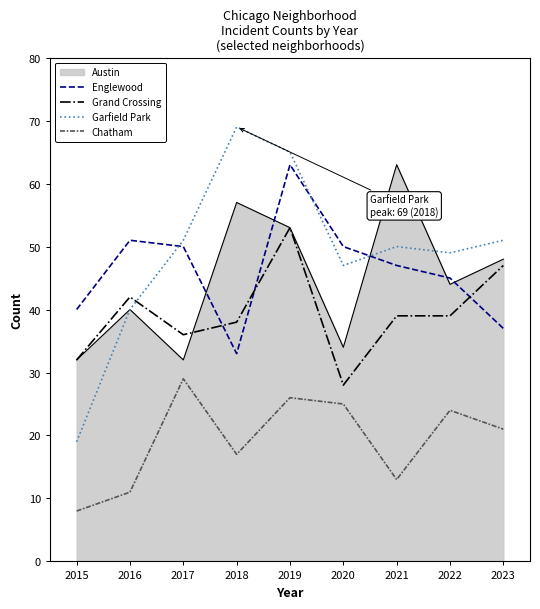

True or false: Garfield Park and Grand Crossing cross at least once.

True